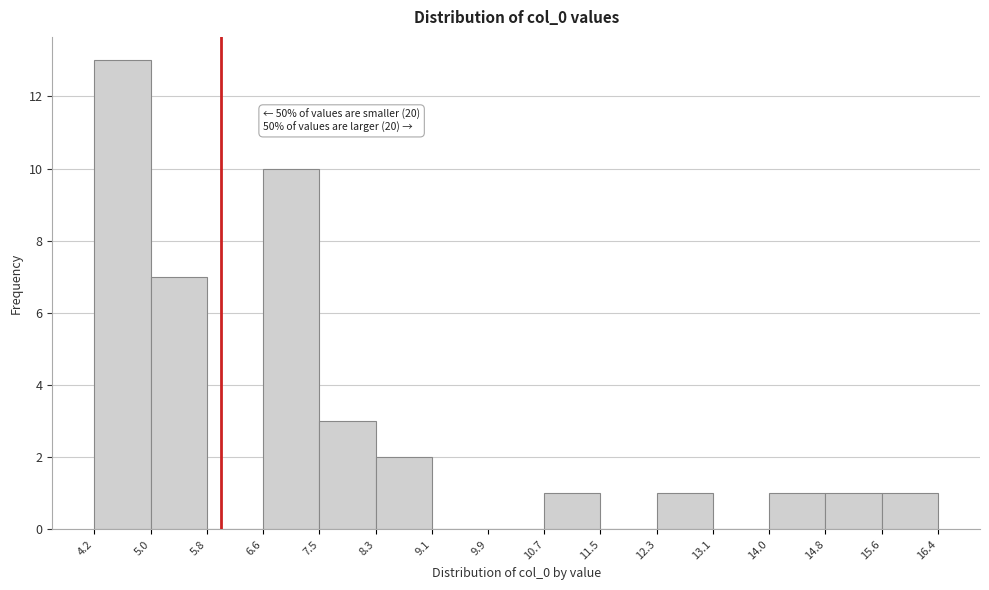

Over which range of the x-axis is the bar tallest?

4.2 to 5.0